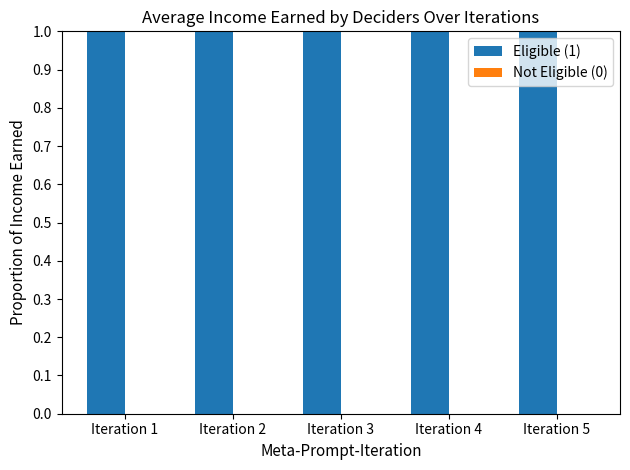

What are all the series names shown in the legend?

Eligible (1), Not Eligible (0)